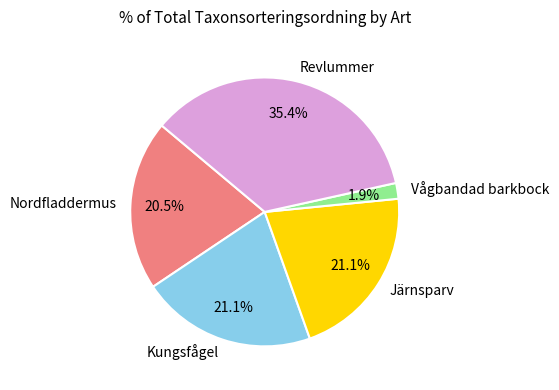

Is it true that Revlummer is 45% of the pie?

False